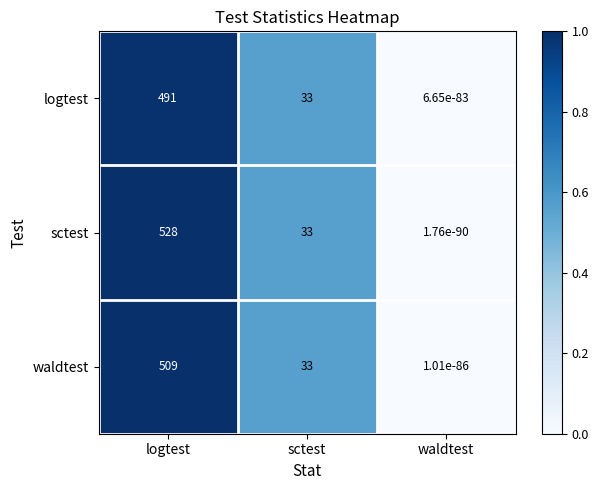

Is it true that logtest equals 491.0 at logtest?

True